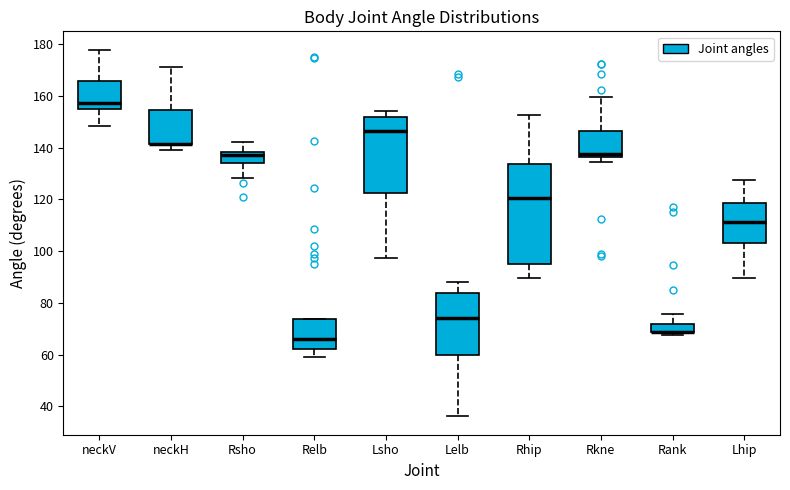

Where is the upper edge of the box for Rsho on the y-axis? The values are not printed on the chart, so give them approximately, as read against the axis.

138